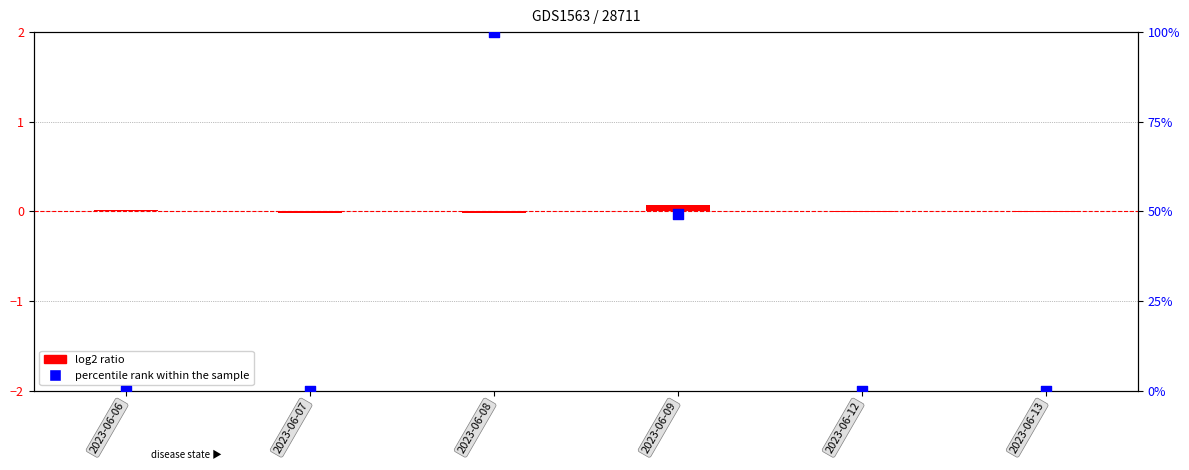

Which series has the largest Y range (max minus min)?

percentile rank within the sample